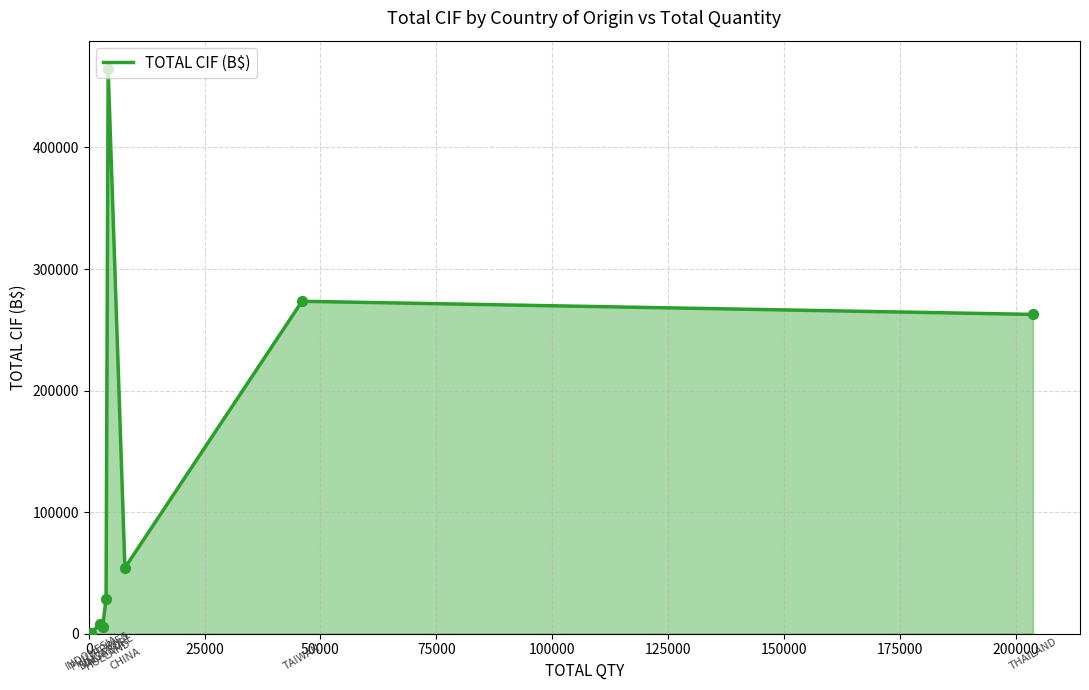

What is the difference between the maximum and minimum values?

464275.4